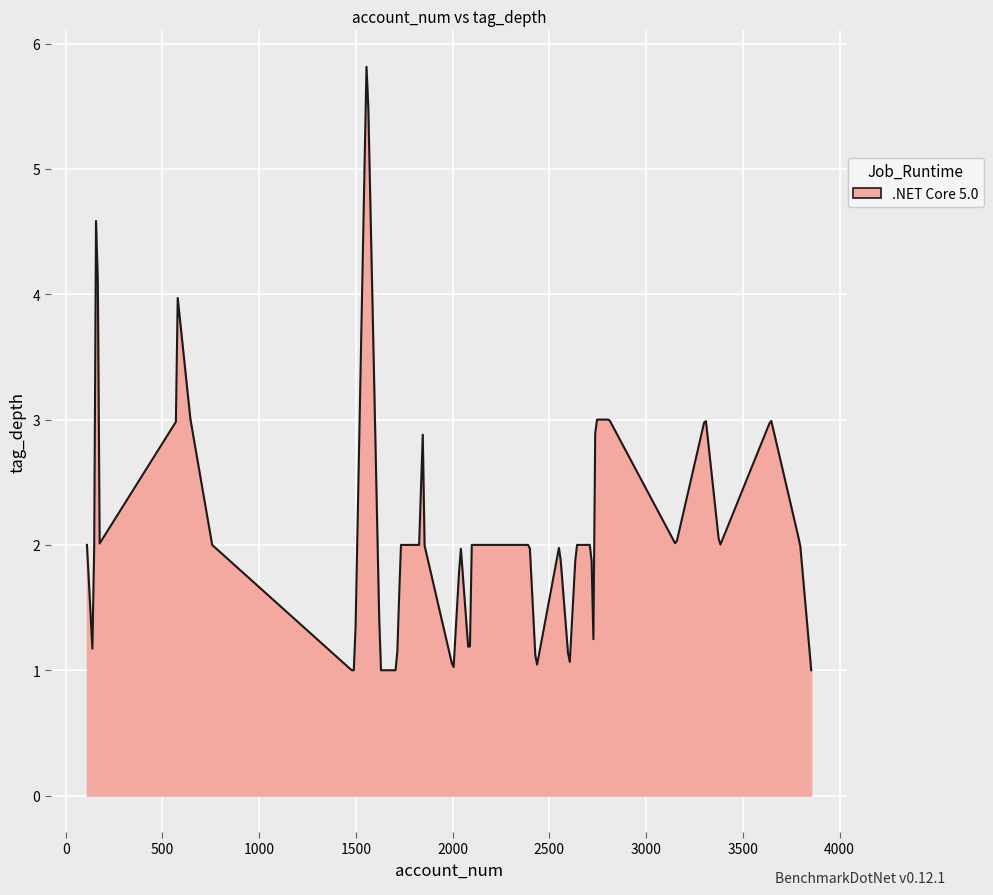

What is the greatest value displayed?

5.8